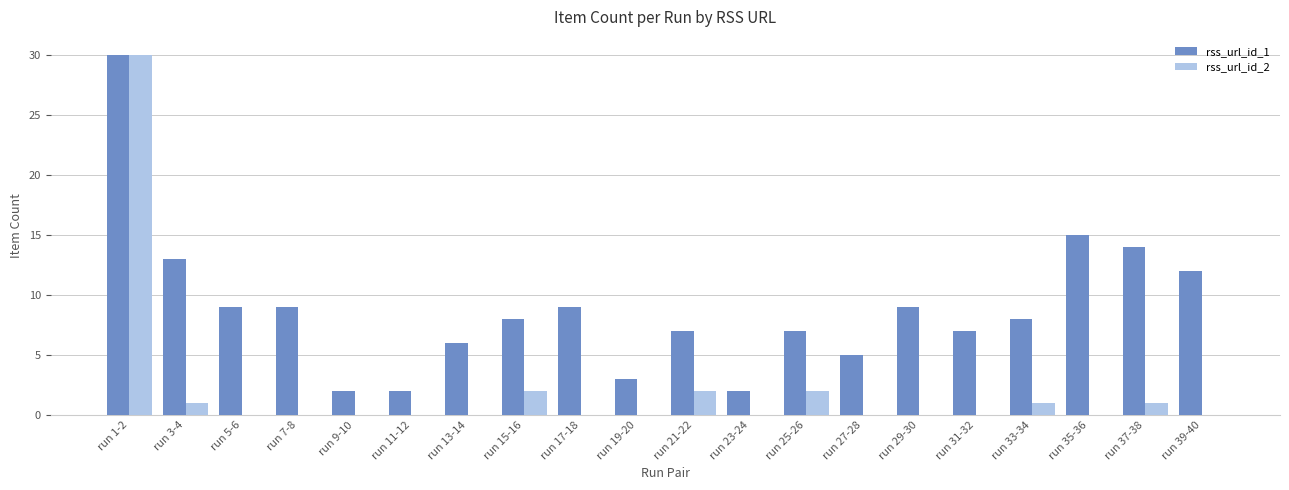

At which category is the sum across all series the highest?

run 1-2